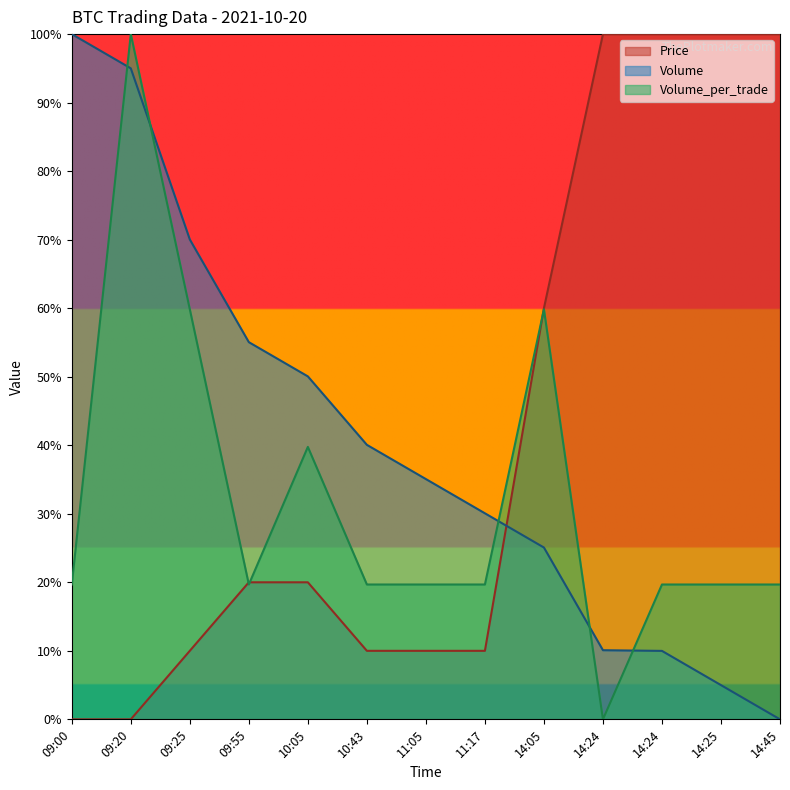

At which category is the sum across all series the highest?

09:20